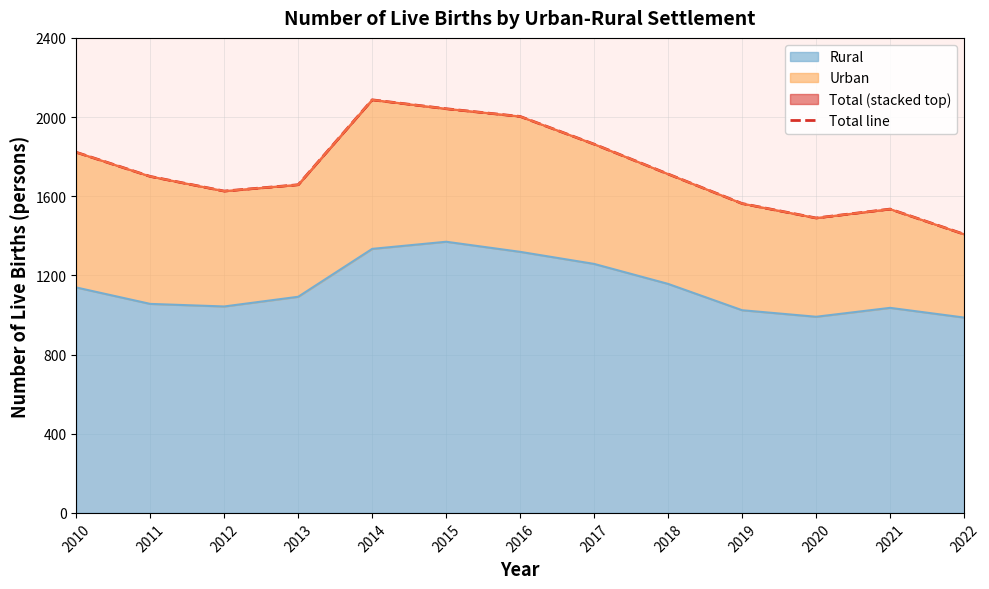

Which category has the lowest value across all series?

2022